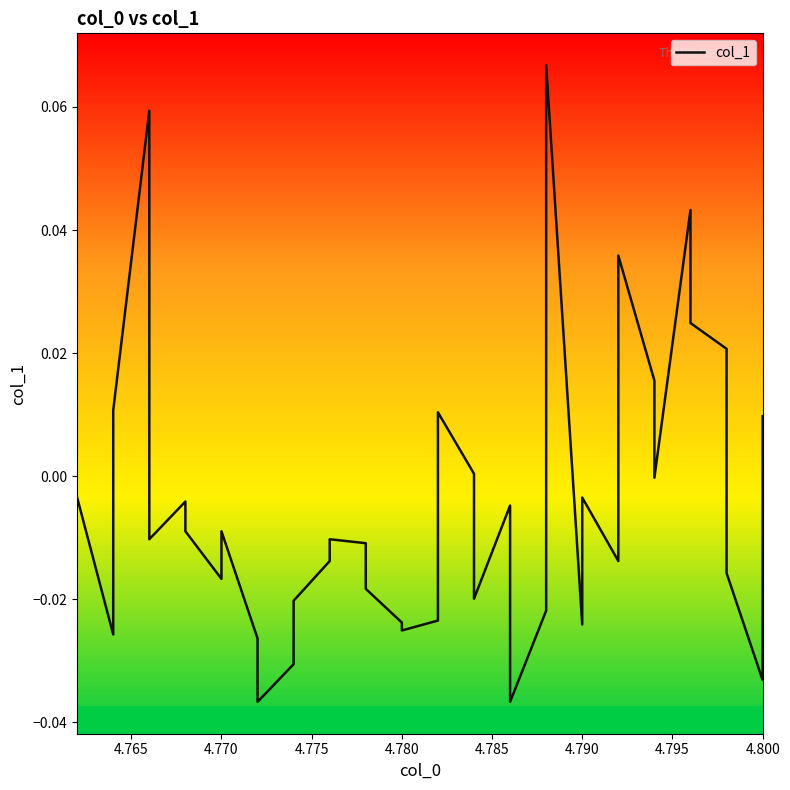

True or false: the data has more than 1 interior local peaks.

True